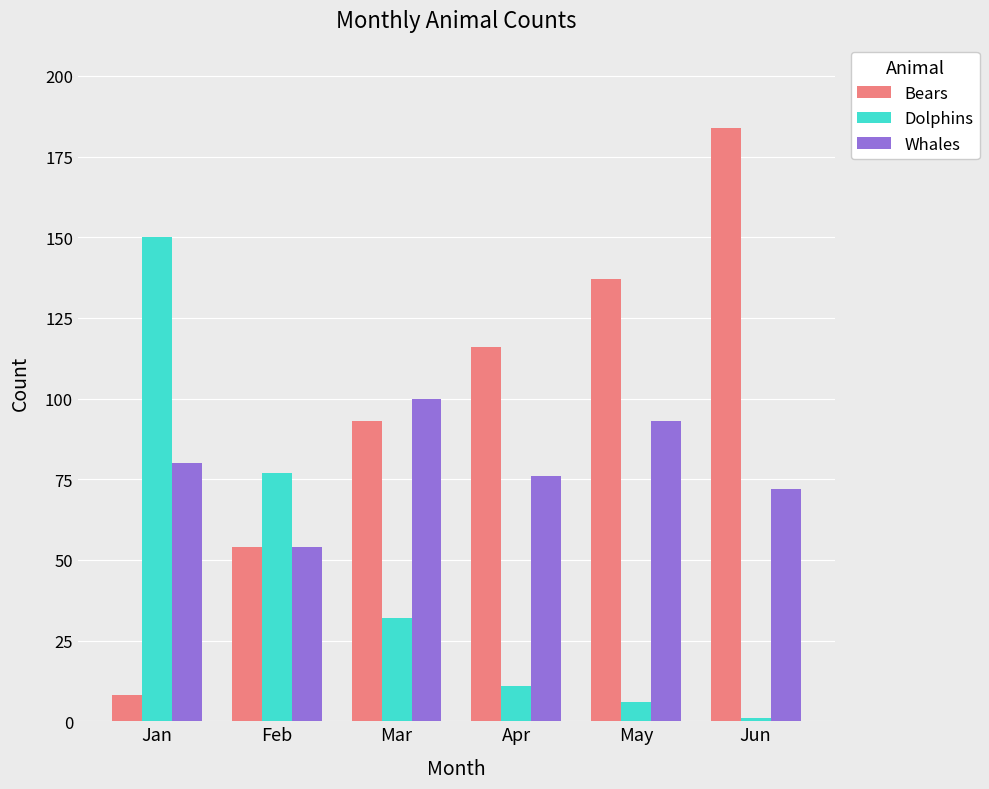

What is the difference between the highest and lowest values at Mar?

68